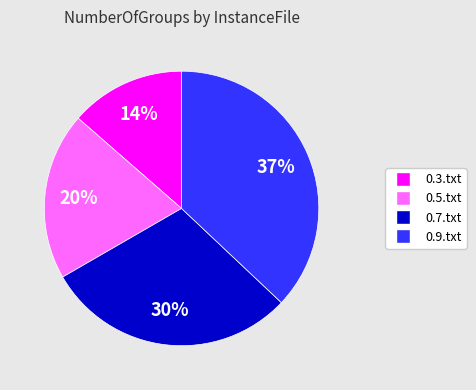

Is 0.3.txt the majority of the pie?

No